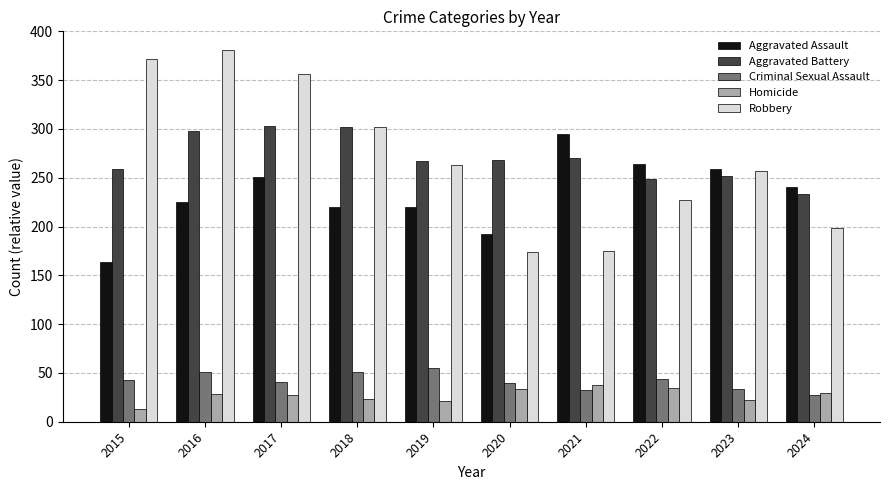

The value of Aggravated Assault at 2015 is 233. True or false?

False